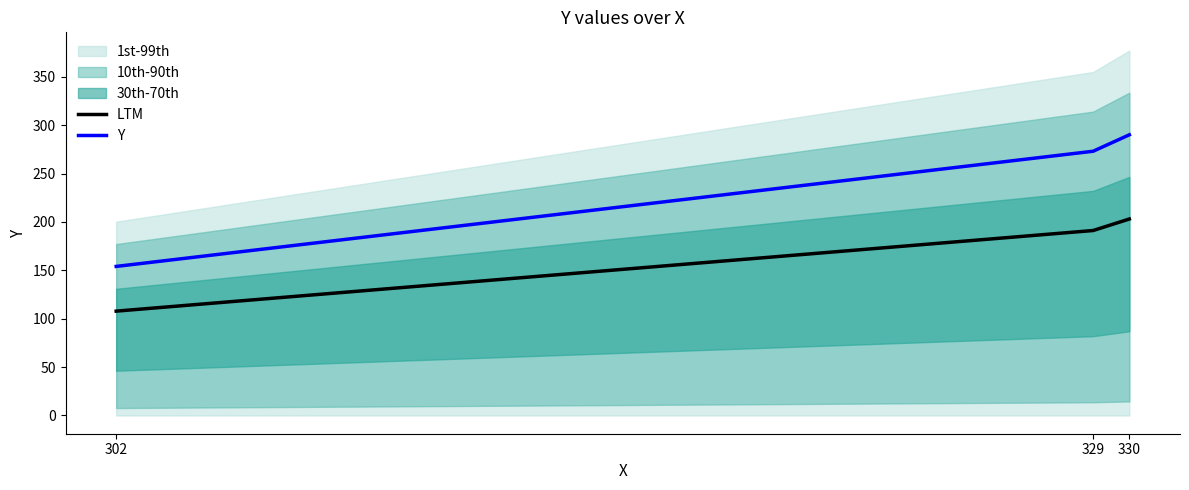

Is the value of Y at 329 greater than the value of LTM at 302?

Yes